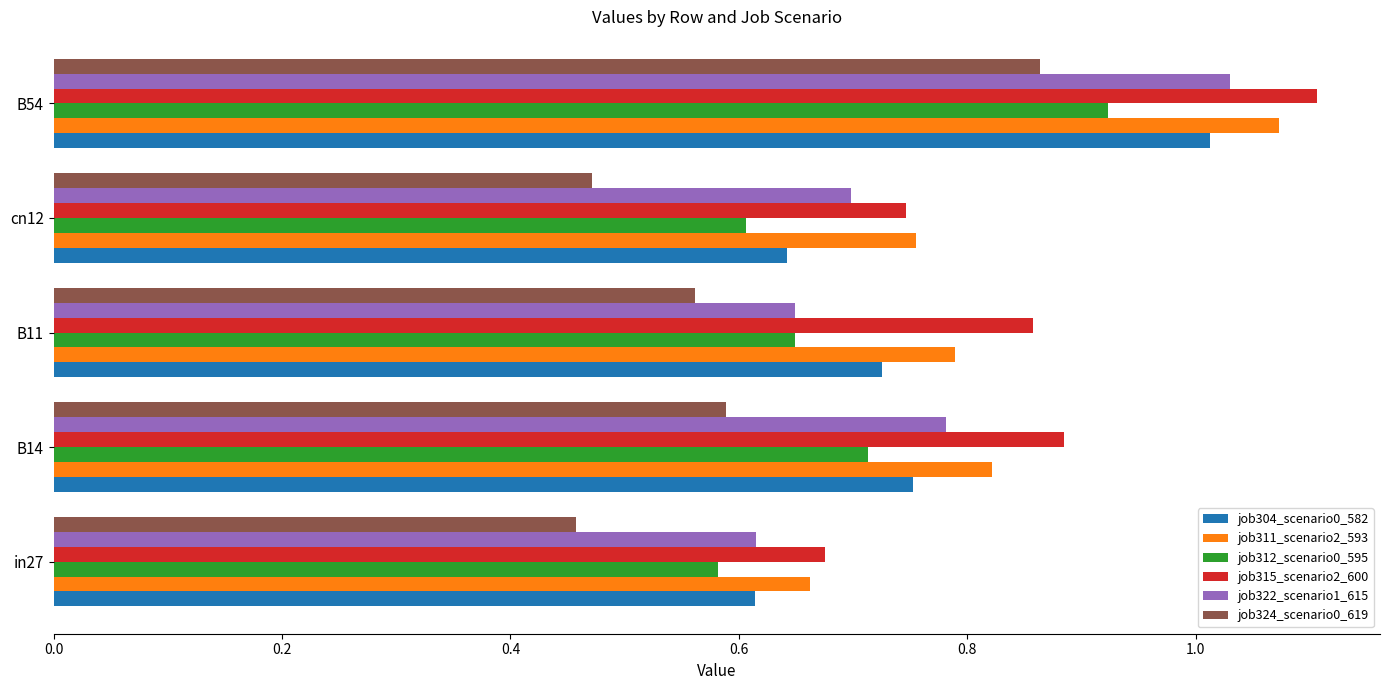

List the labels in order of job311_scenario2_593 value, largest first.

B54, B14, B11, cn12, in27